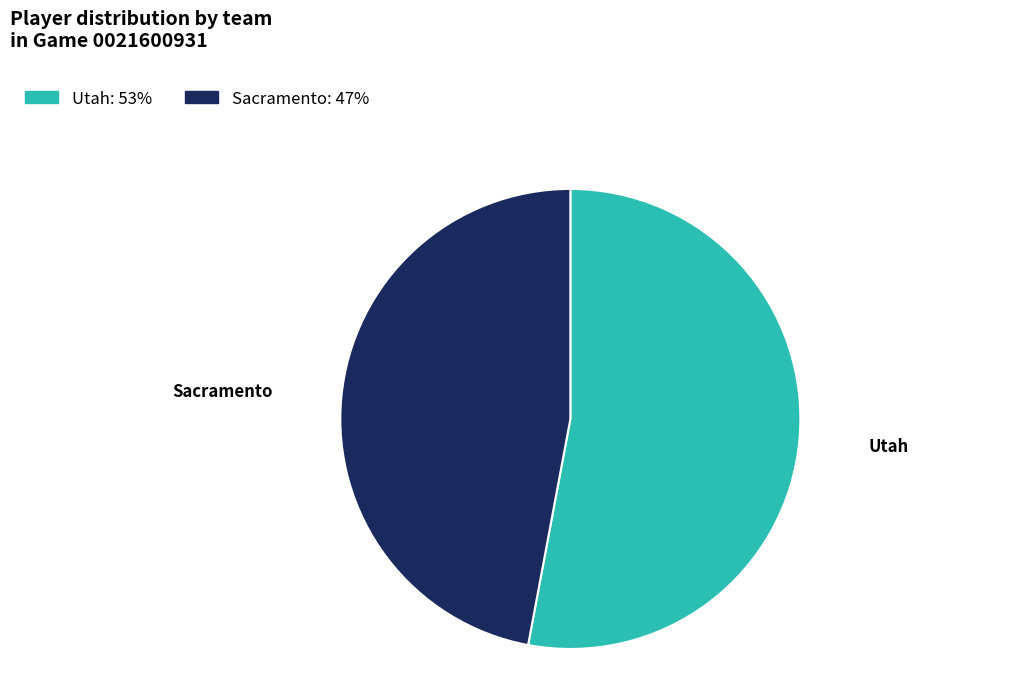

Is it true that Utah is 53% of the pie?

True